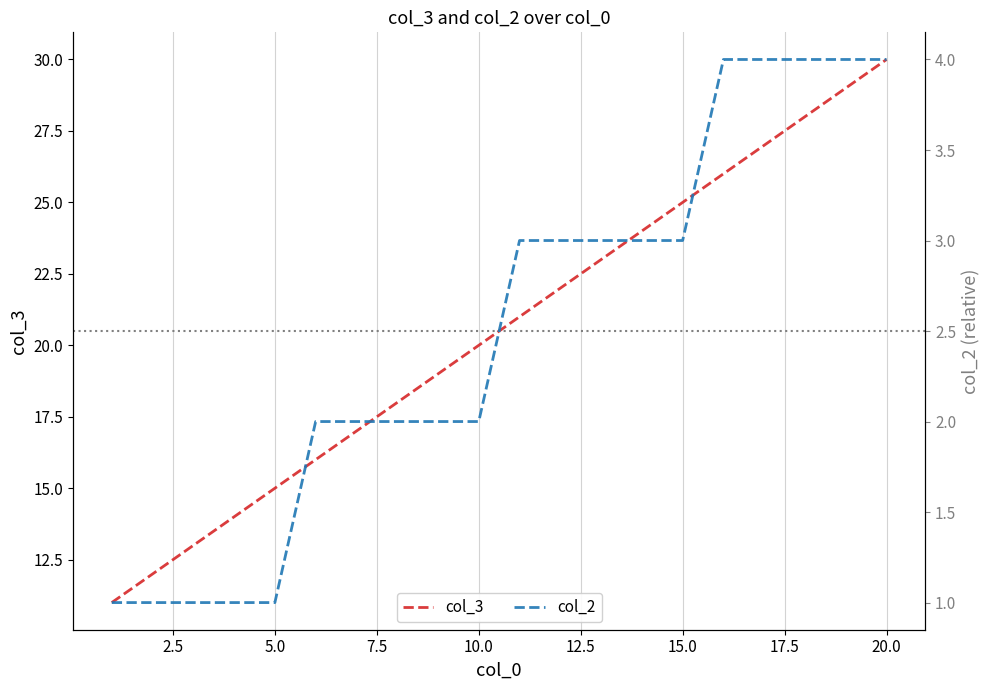

Rank the series by their maximum value, from lowest to highest.

col_2, col_3